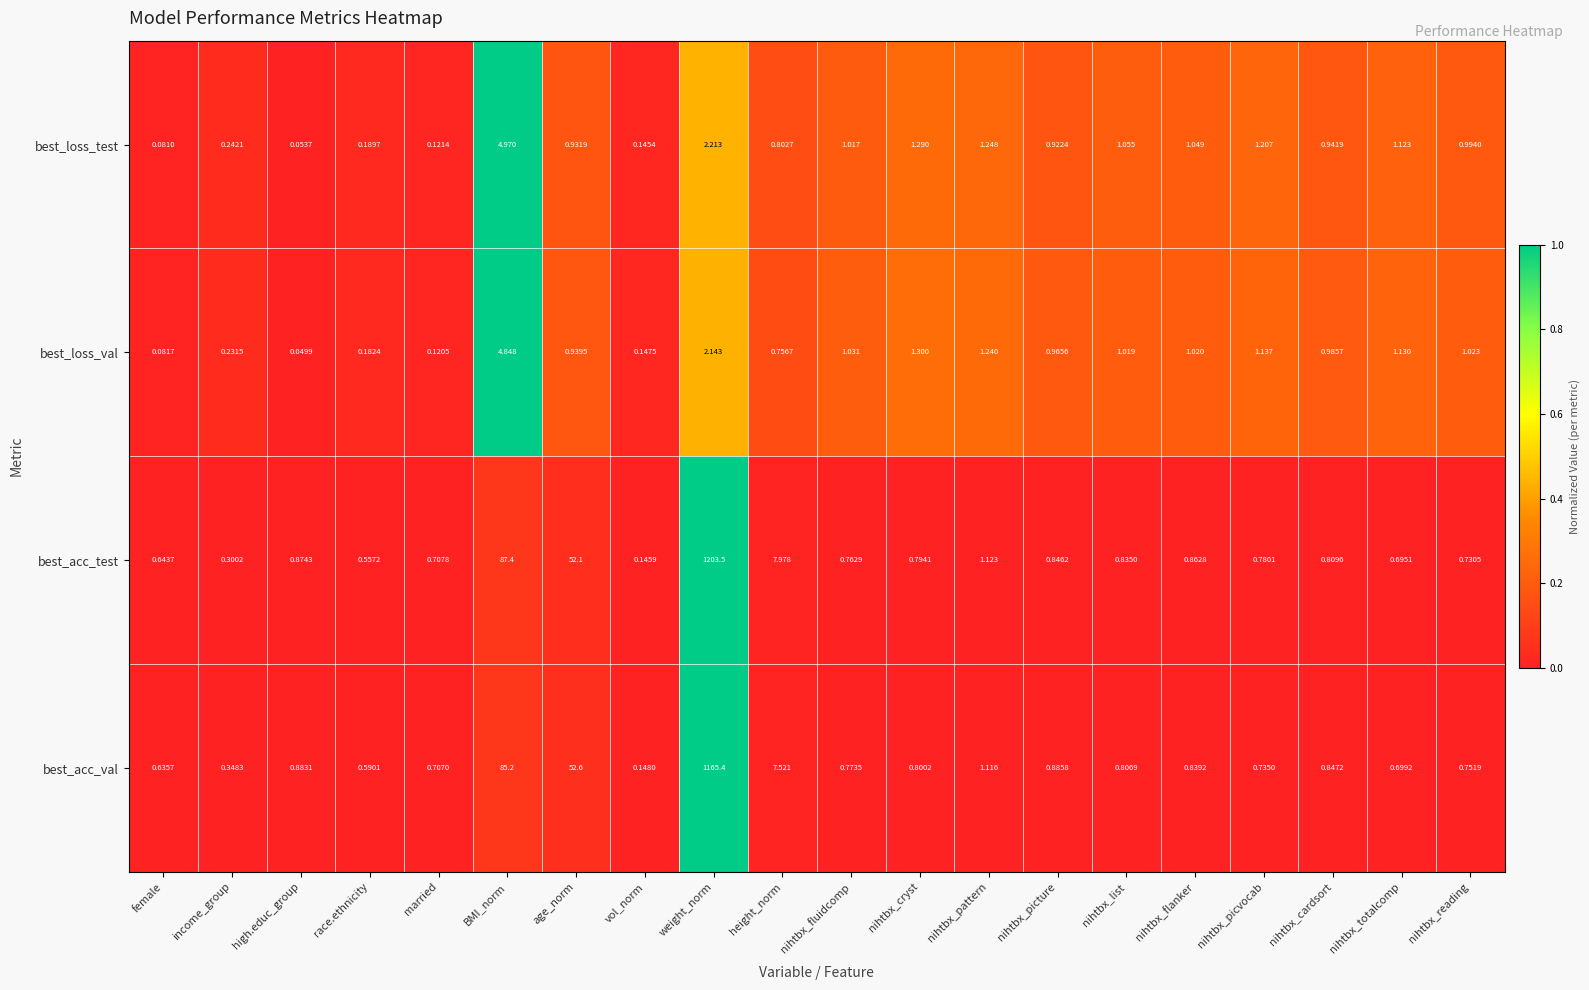

Which category has the highest value across all series?

weight_norm